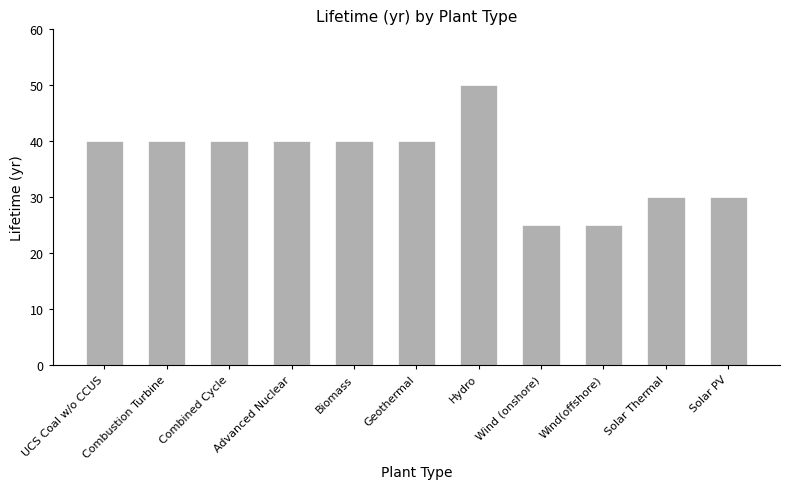

How many data points does each series have?

11